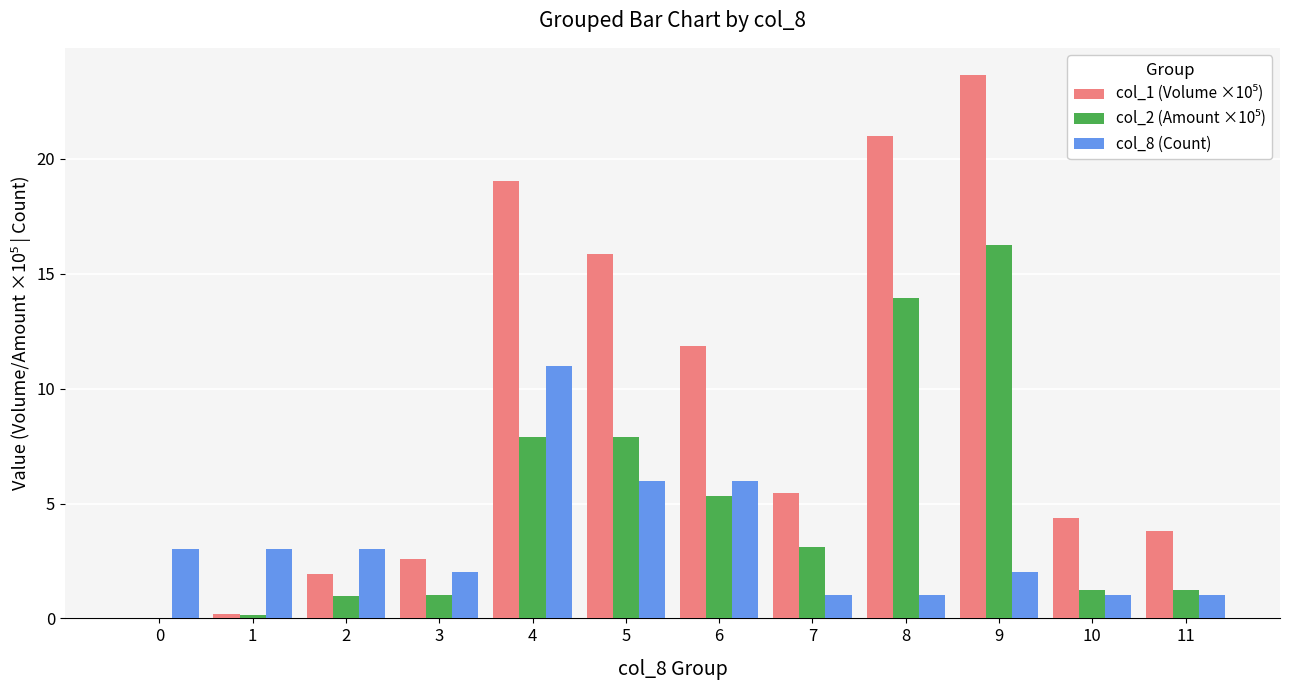

At which category does the chart reach its peak across all series?

9